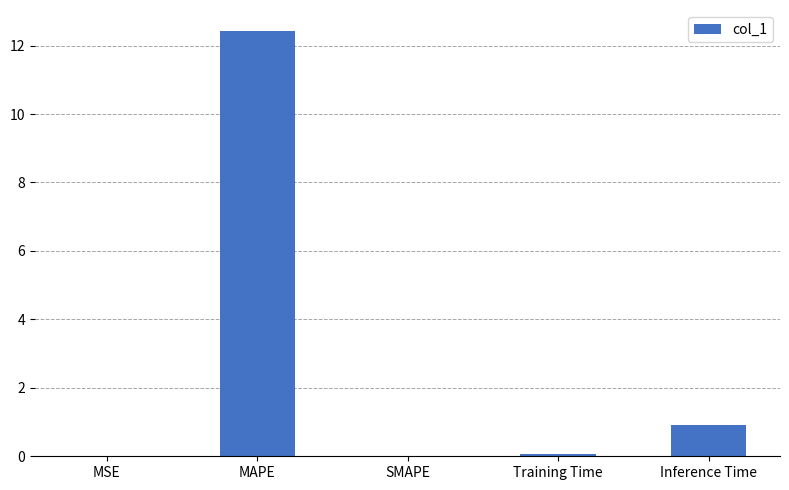

What is the maximum value shown in the chart?

12.4